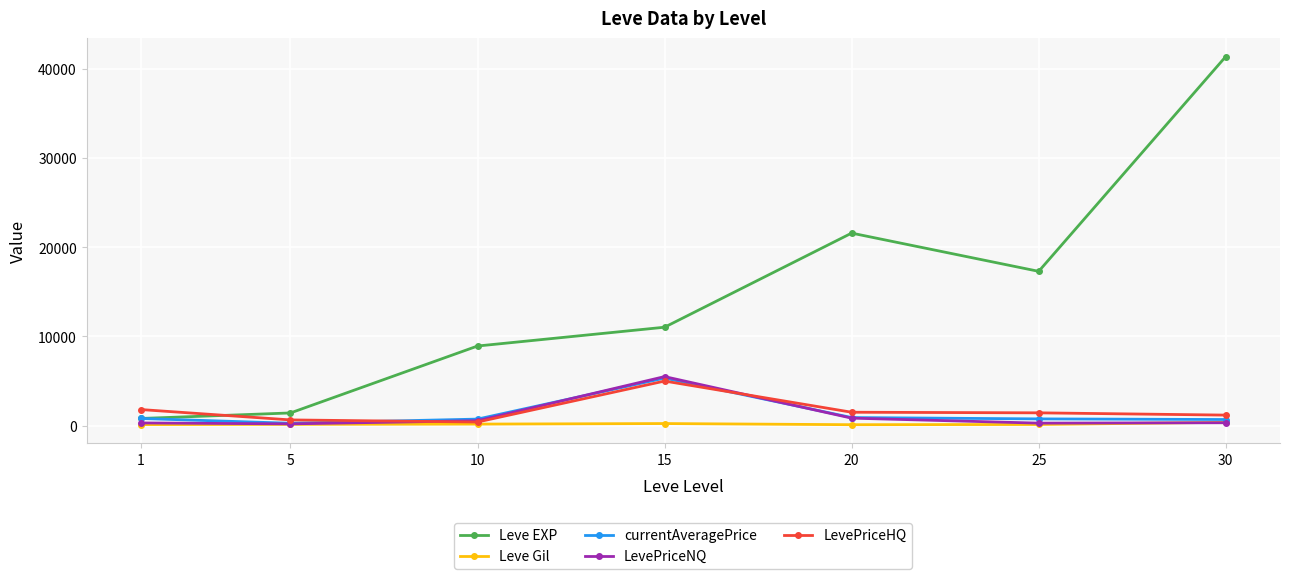

Which series has the largest total across all categories?

Leve EXP